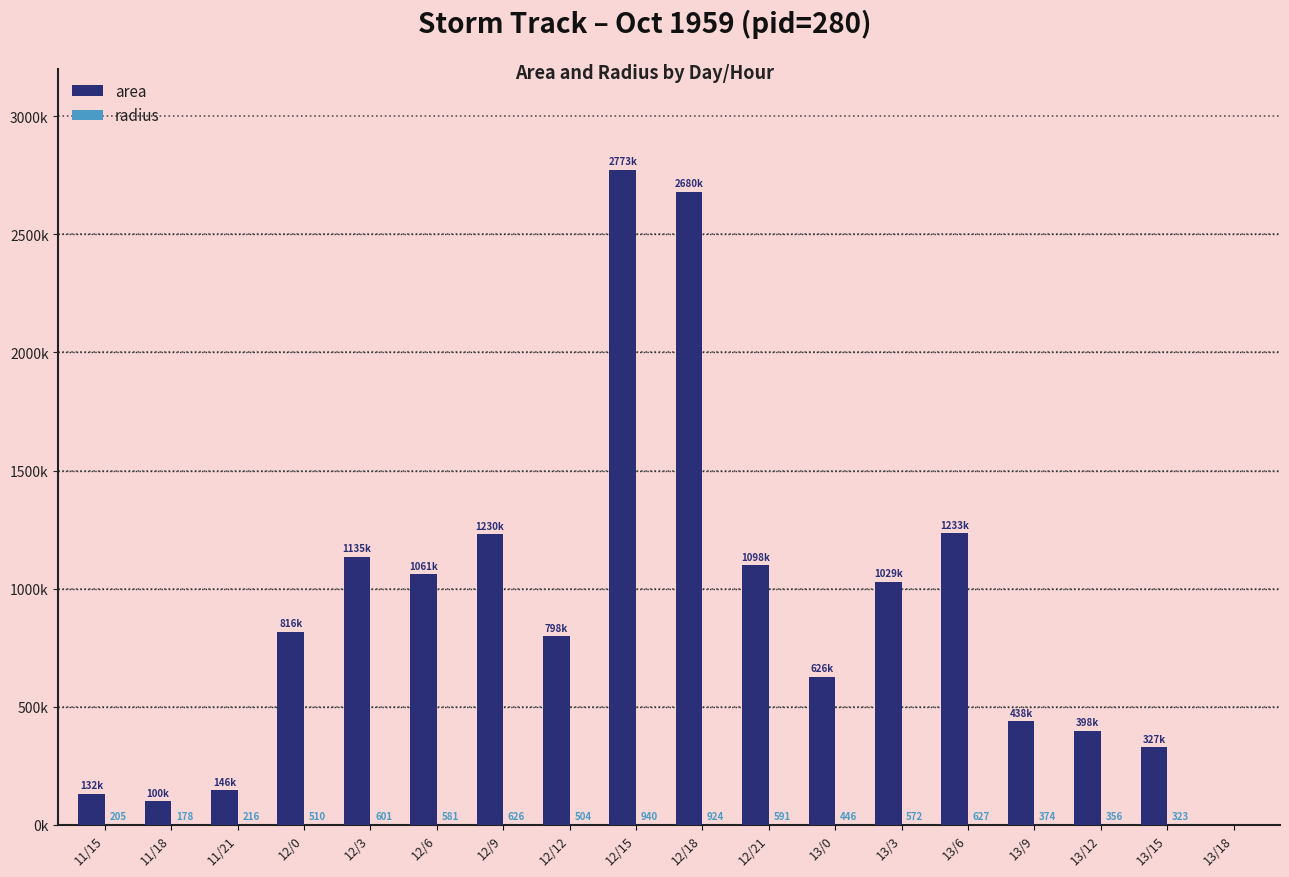

At how many categories does at least one series exceed 1525354?

2